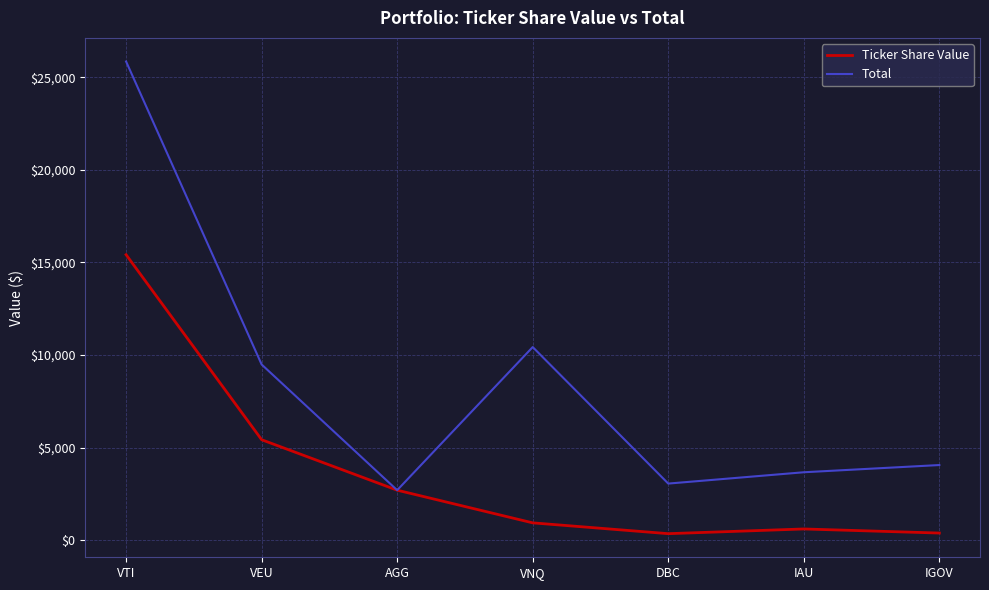

True or false: Ticker Share Value has a value of 611.0 at IAU.

True